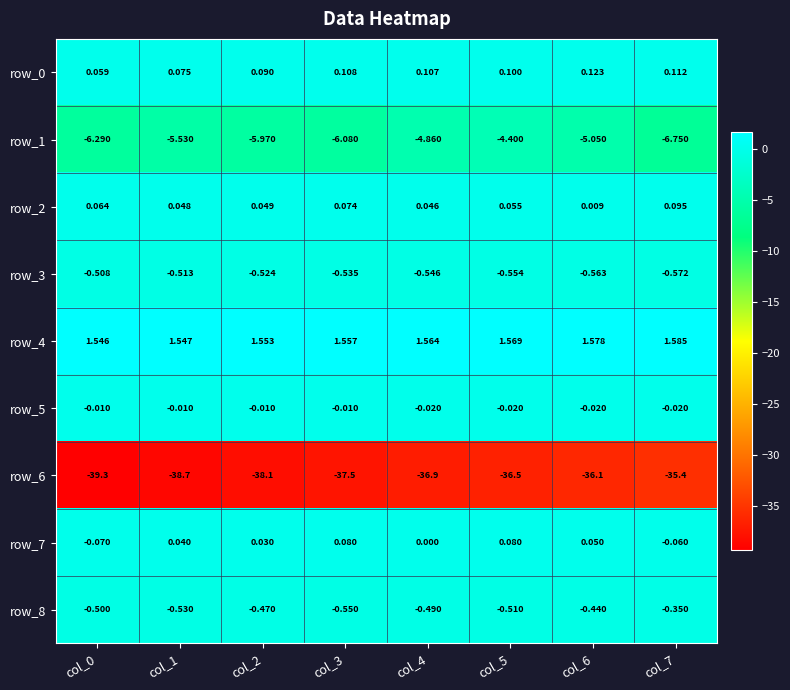

The value of row_2 at col_5 is 0.0. True or false?

False